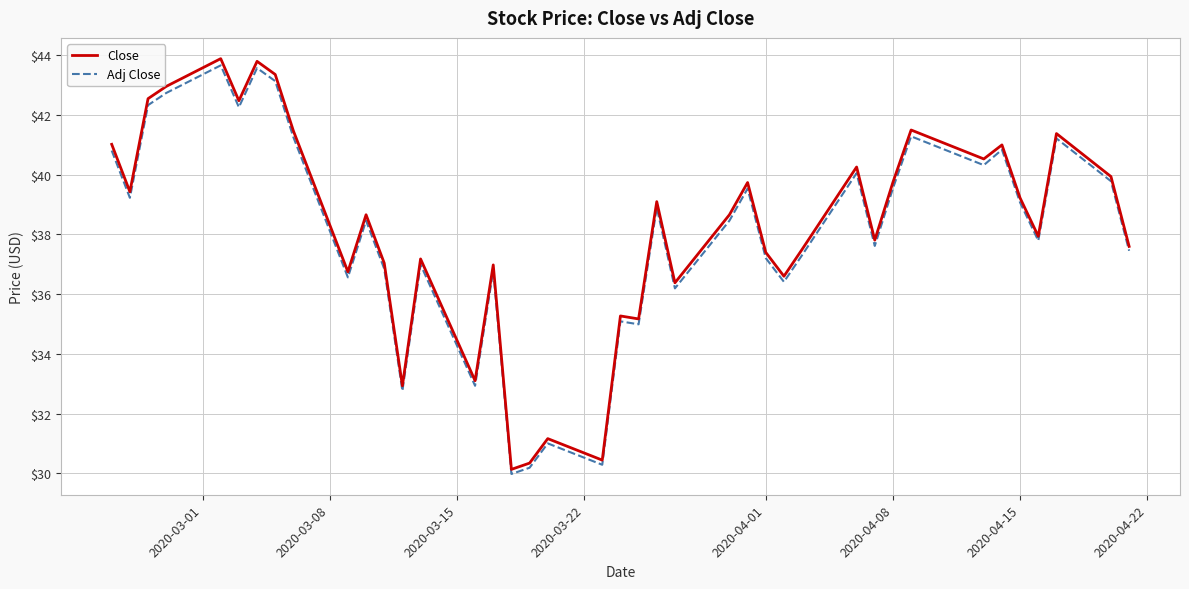

Which series has the widest spread of values?

Close